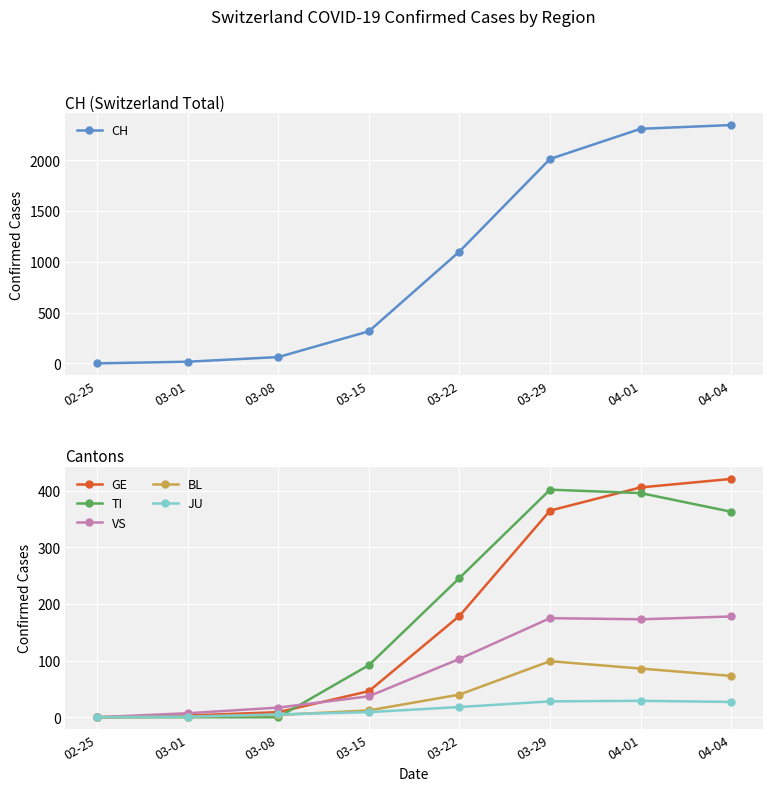

Reading left to right, transcribe all the data shown in this chart.

CH: 0	16	62	316	1102	2014	2311	2348
GE: 0	3	9	46	179	365	406	421
TI: 0	0	0	92	246	402	396	363
VS: 0	7	17	37	103	175	173	178
BL: 0	1	4	12	40	99	86	73
JU: 0	1	5	9	18	28	29	27